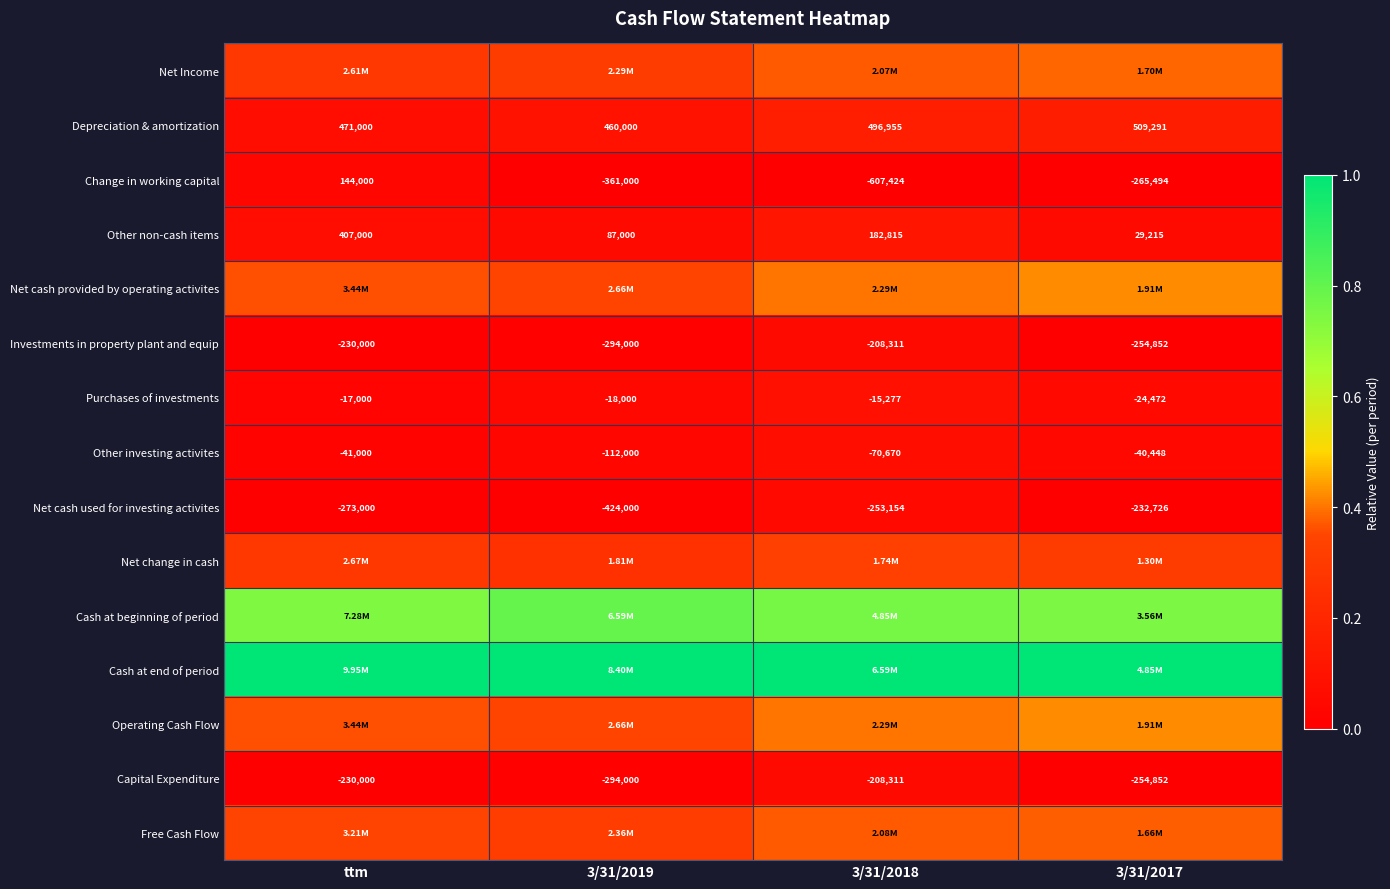

Is the value of Other non-cash items at 3/31/2017 greater than the value of Investments in property plant and equip at 3/31/2018?

Yes